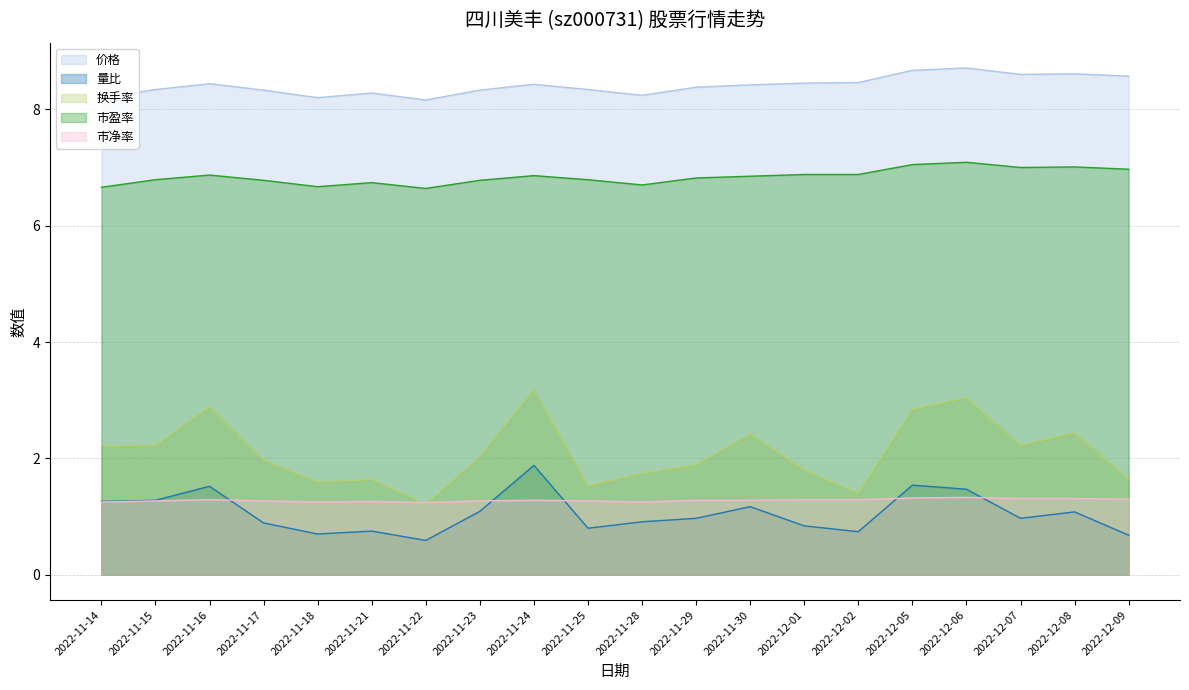

How many intersections are there between 市净率 and 量比?

5